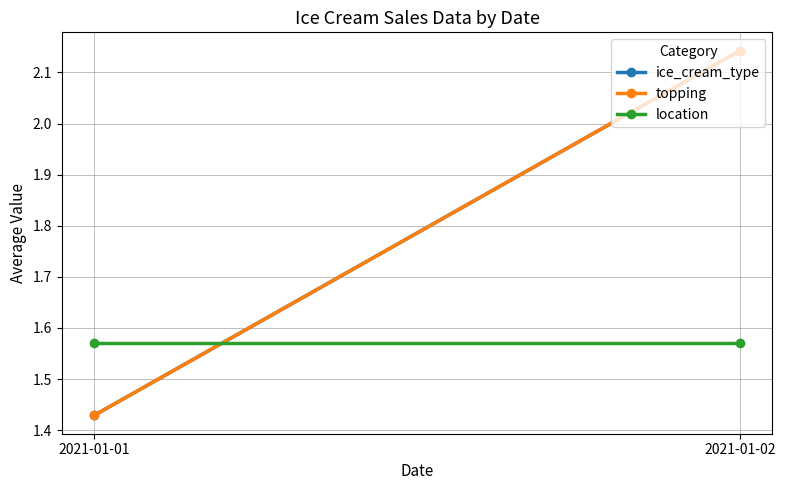

The location series shows 2.4 at 2021-01-02. True or false?

False